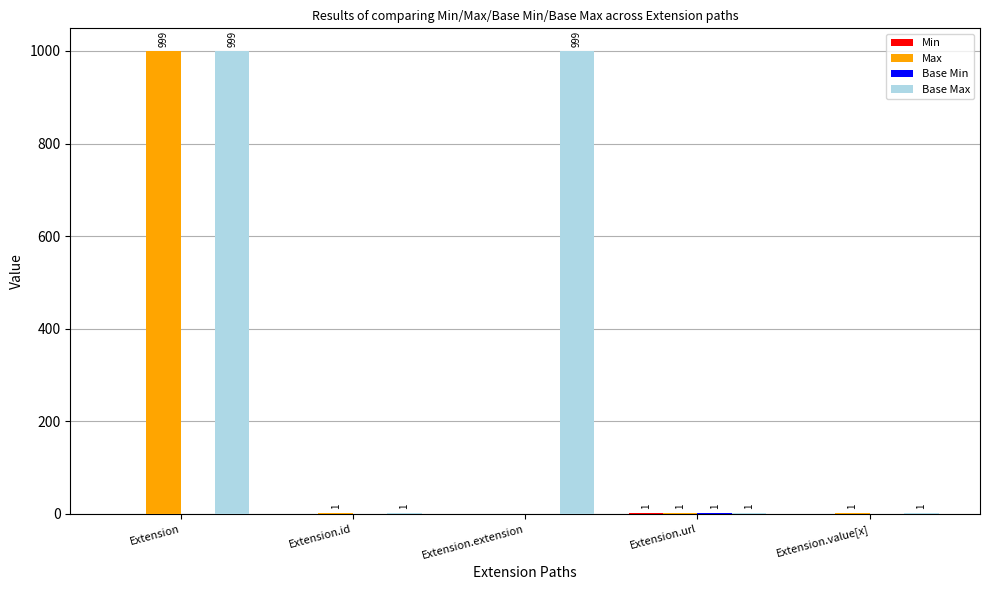

Are the bars grouped side by side (vs. stacked)?

Yes